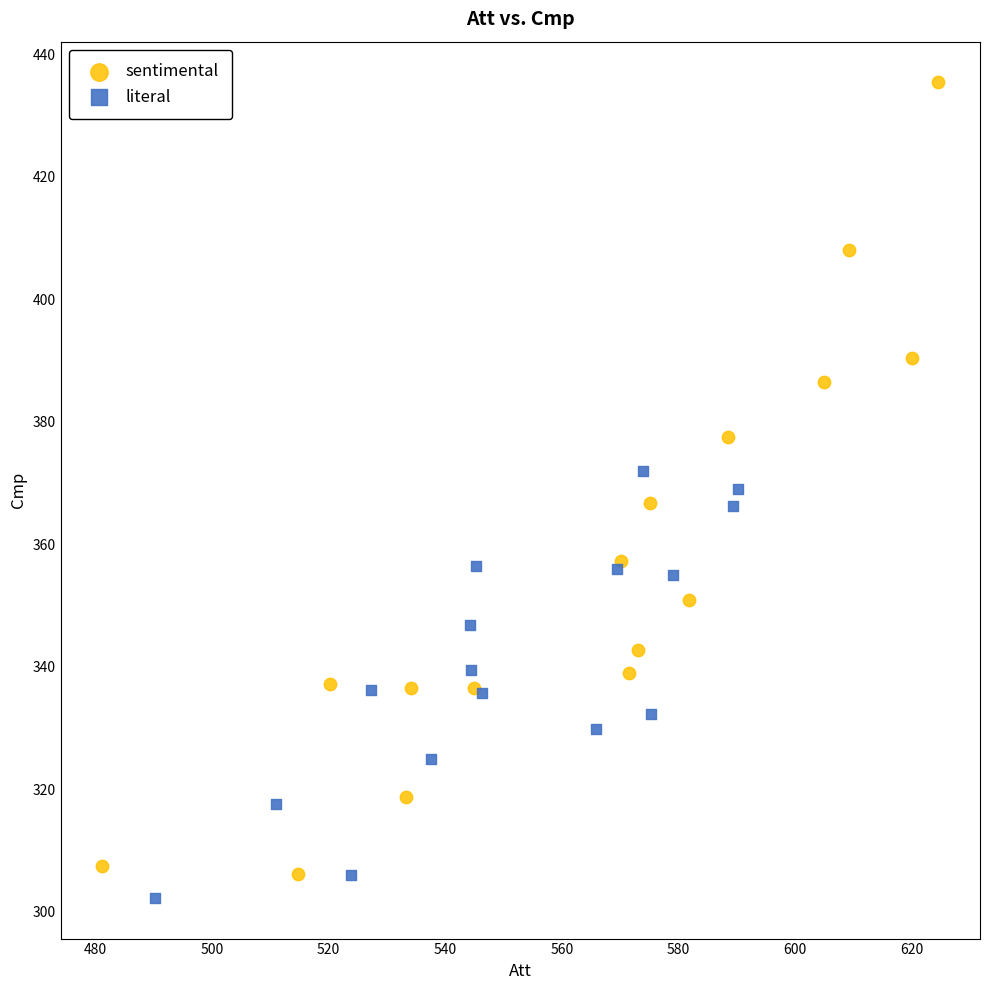

Which series has the largest Y range (max minus min)?

sentimental